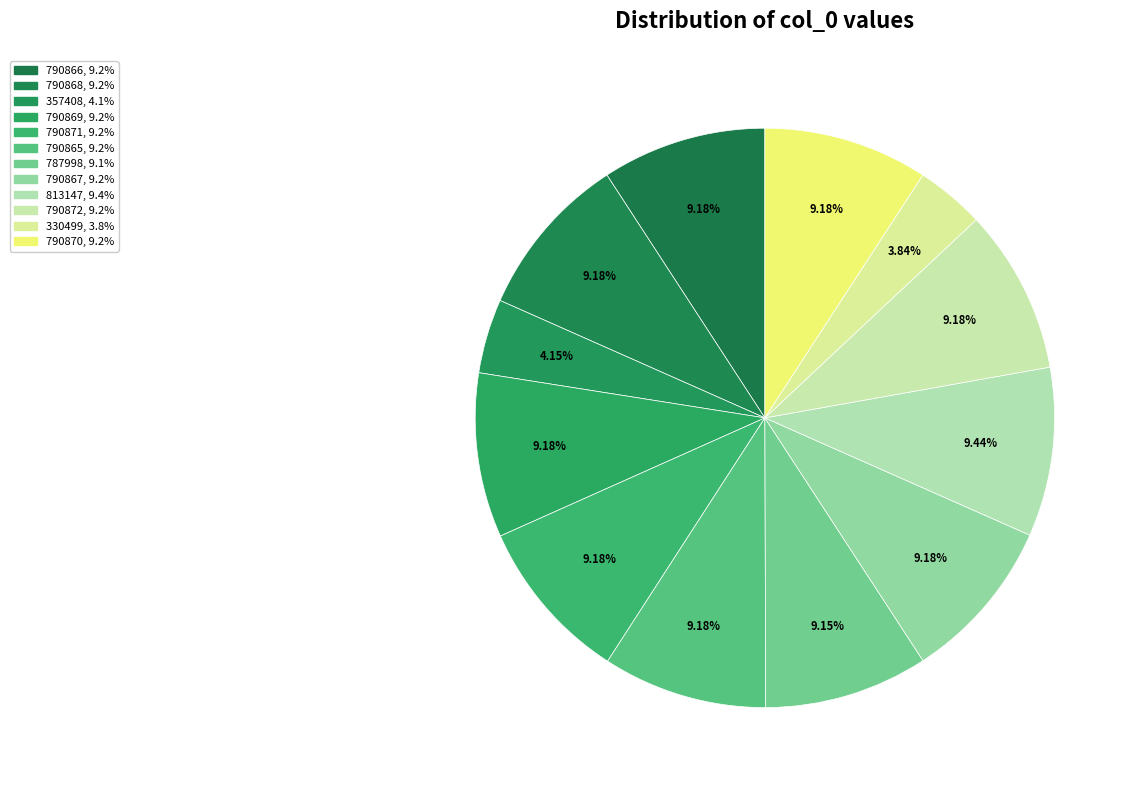

What is the total percentage of 357408 and 790868?

13.3%